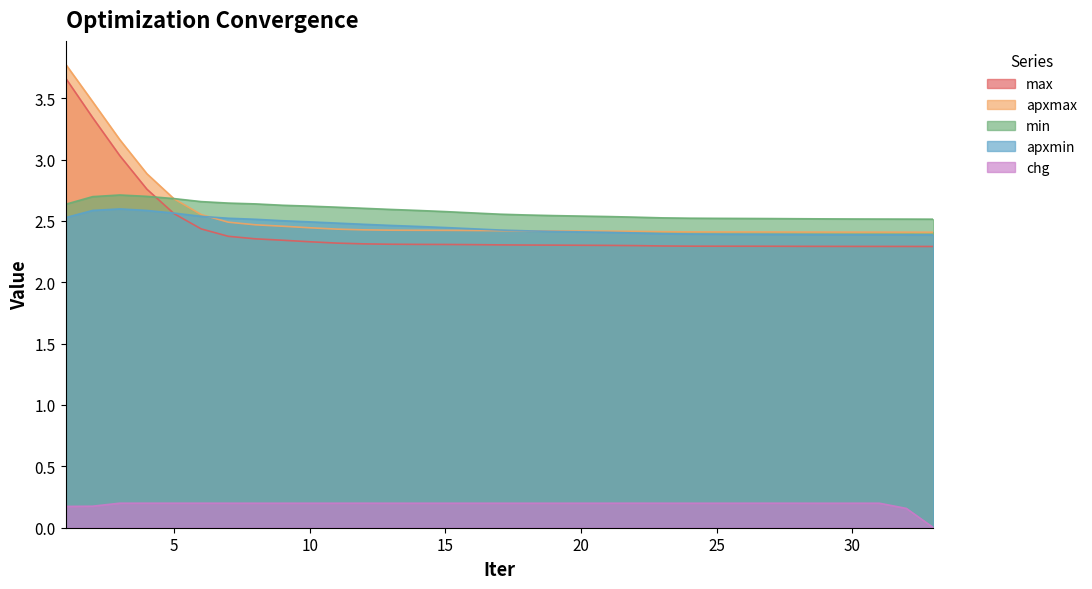

What is the difference between the highest and lowest values at 21?

2.3